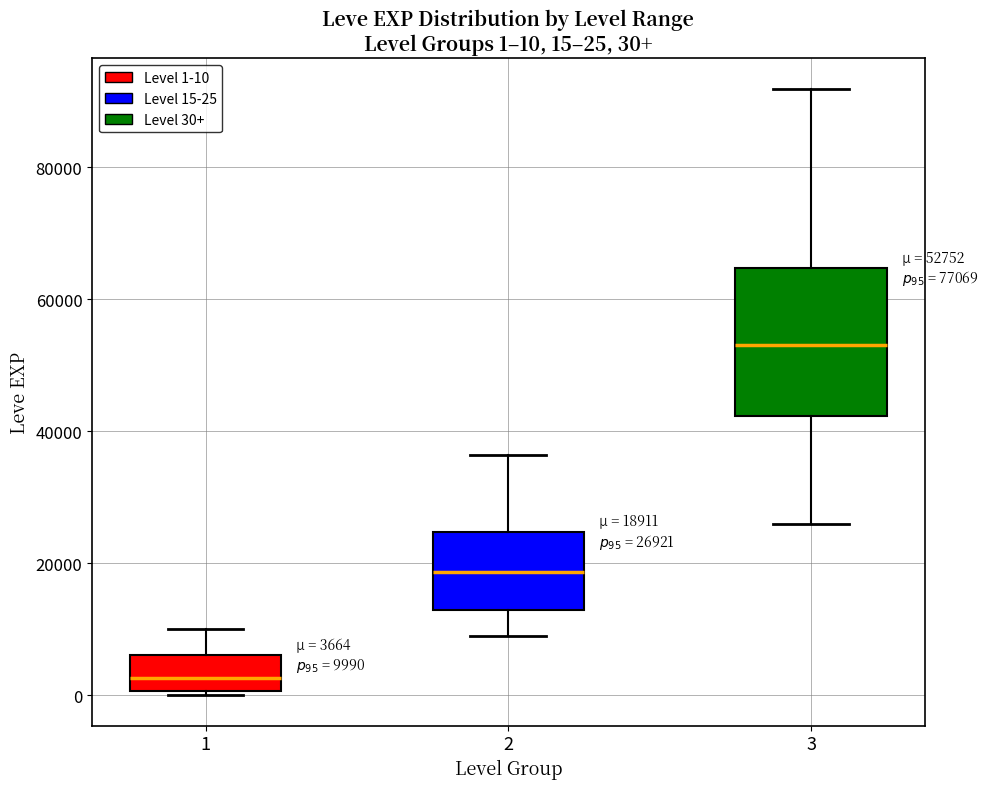

Which box has the lowest median line?

1